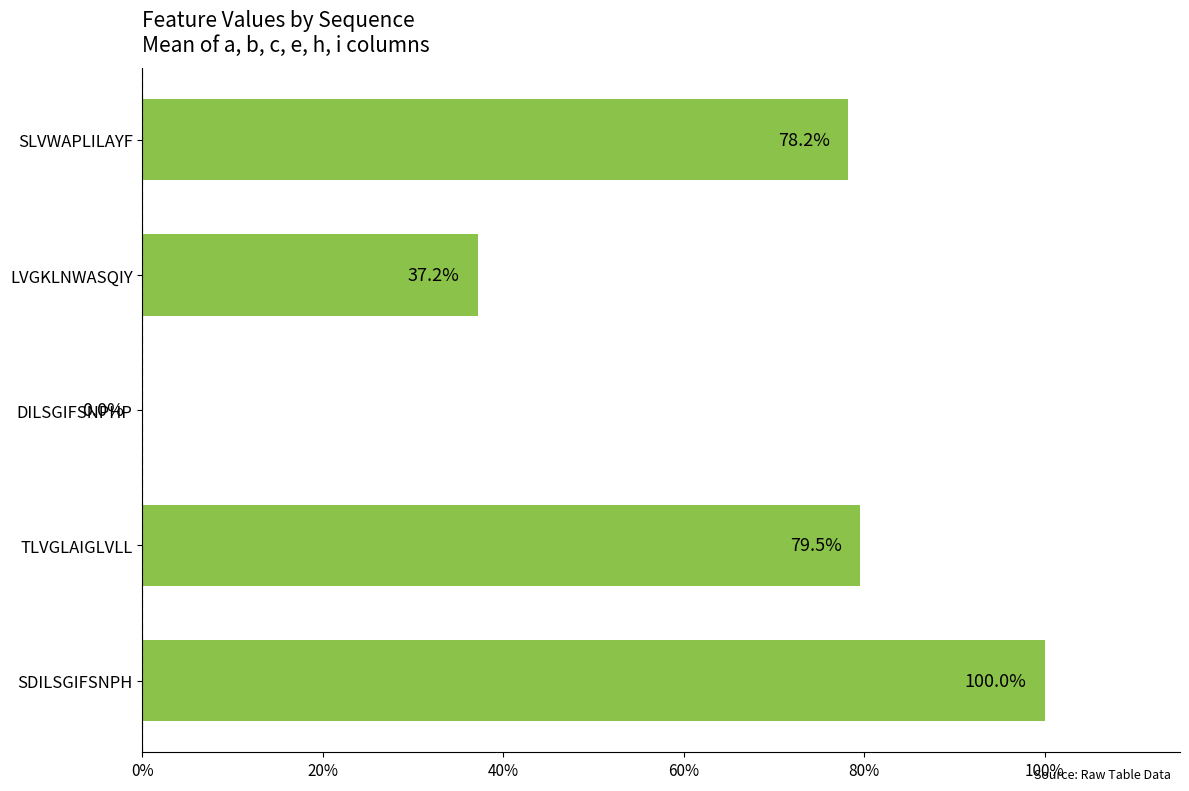

How many values are above zero?

4